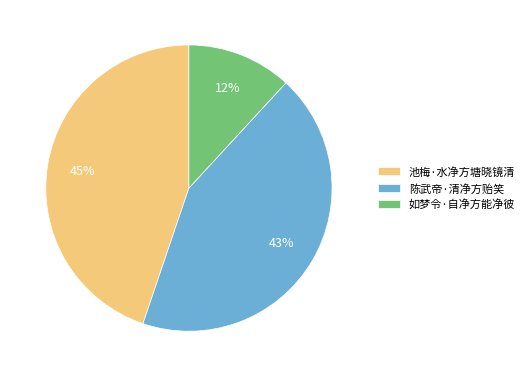

How many segments does this pie chart have?

3